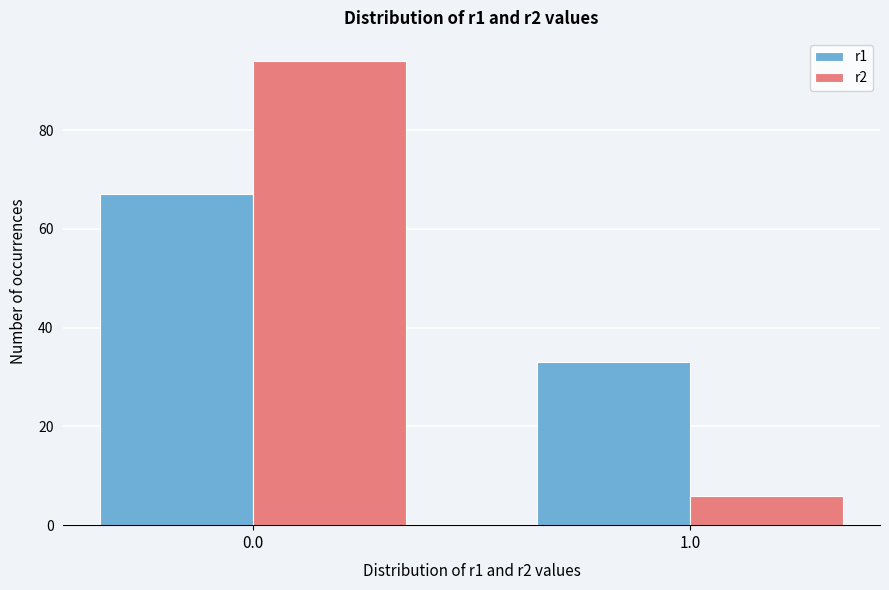

Reading left to right, list all the values displayed in this chart.

r1: 0.0=67	1.0=33
r2: 0.0=94	1.0=6